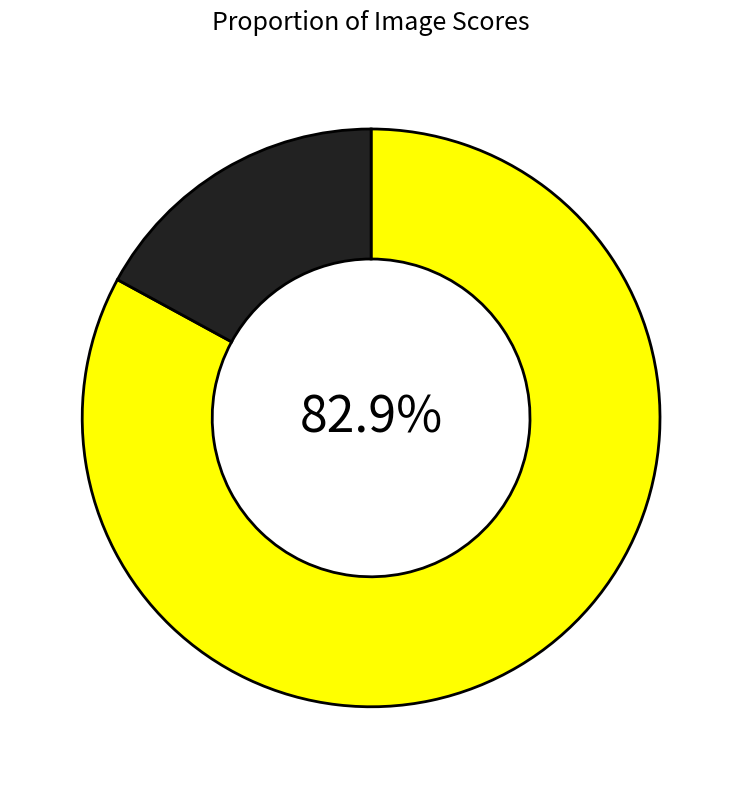

Is there a majority slice in this chart?

Yes